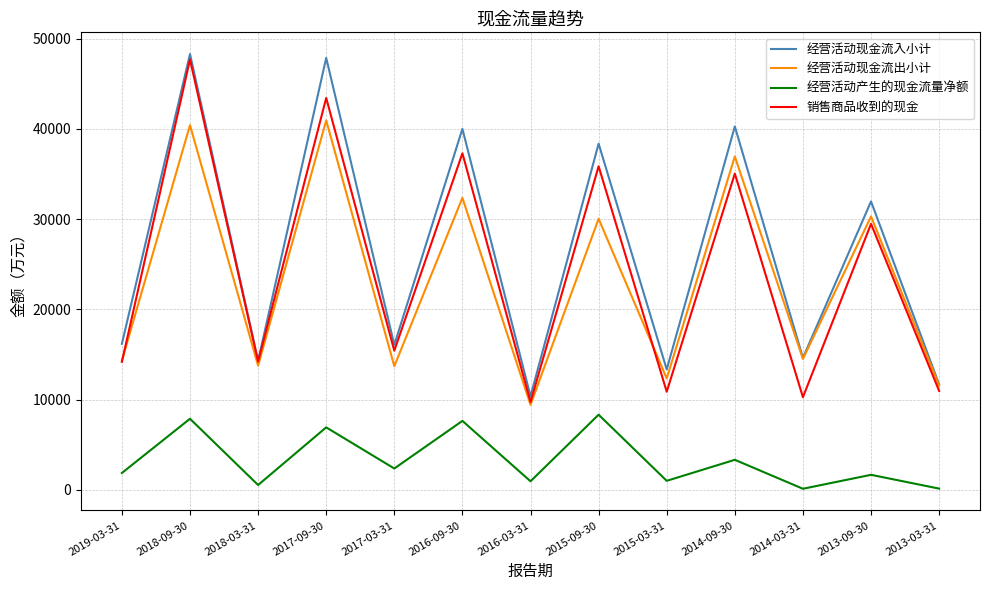

Is the value of 销售商品收到的现金 at 2018-09-30 greater than the value of 经营活动产生的现金流量净额 at 2014-09-30?

Yes